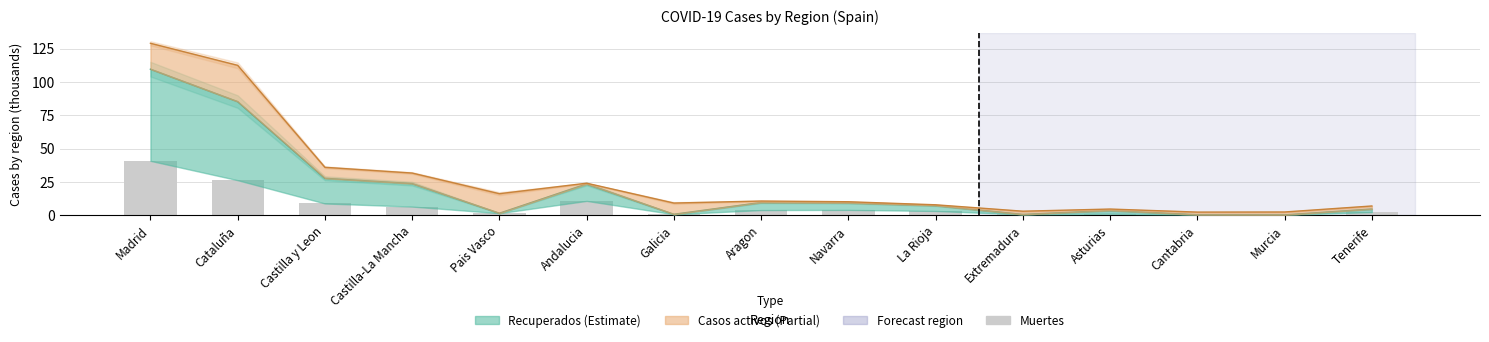

What value does the data have at Castilla y Leon?

8.7